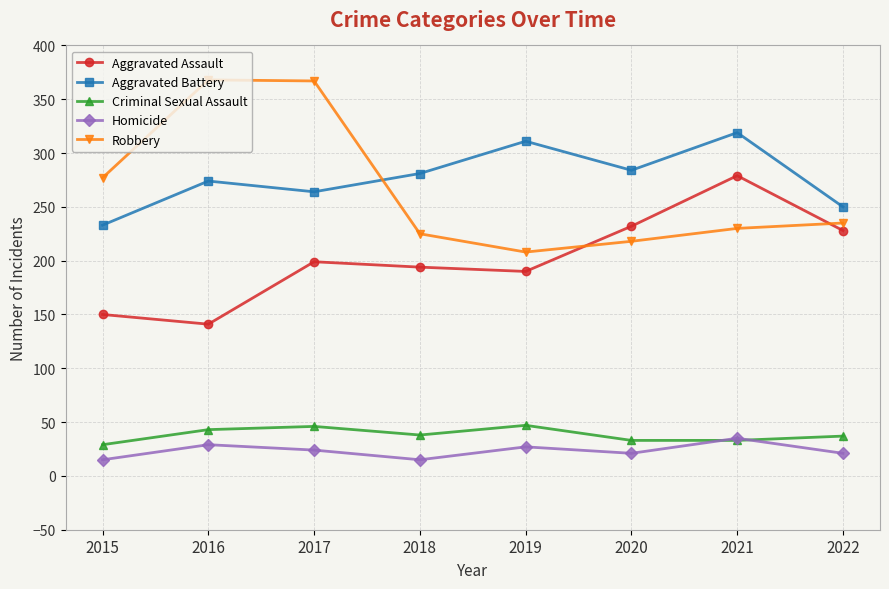

The Aggravated Assault series shows 141 at 2016. True or false?

True